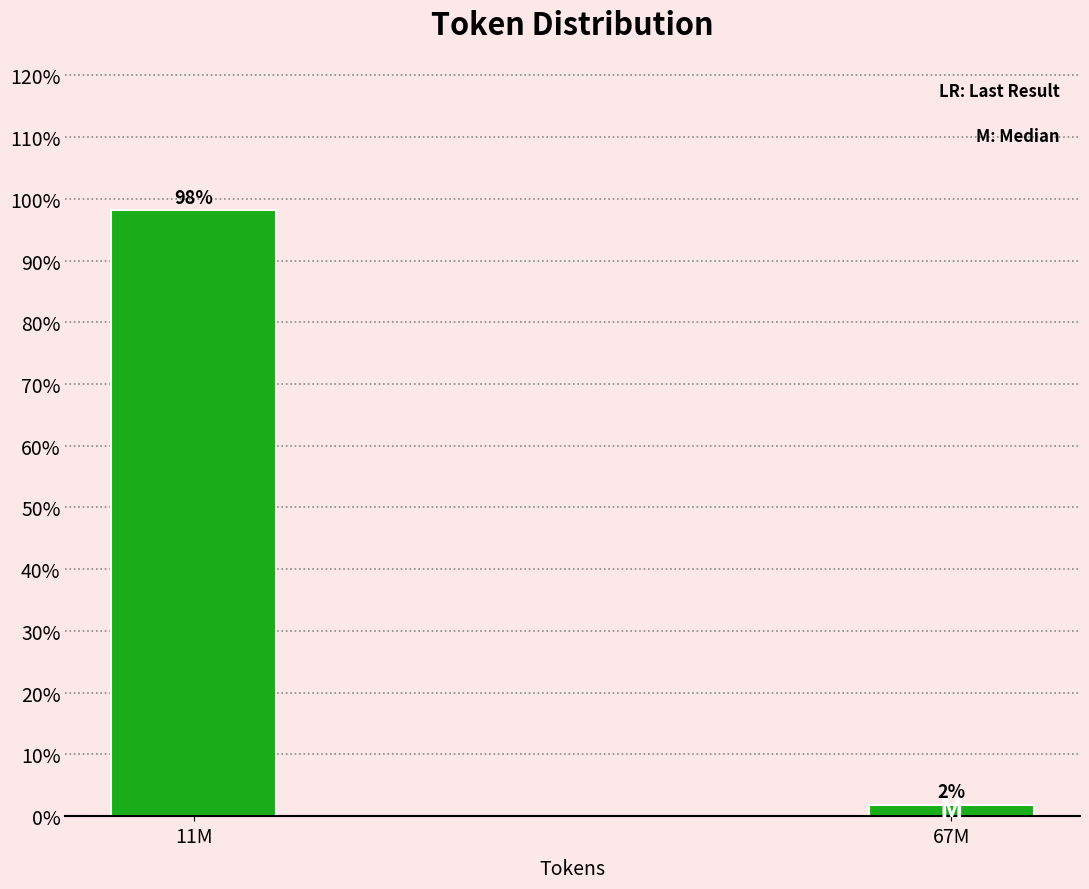

Which has a higher value, 67M or 11M?

11M